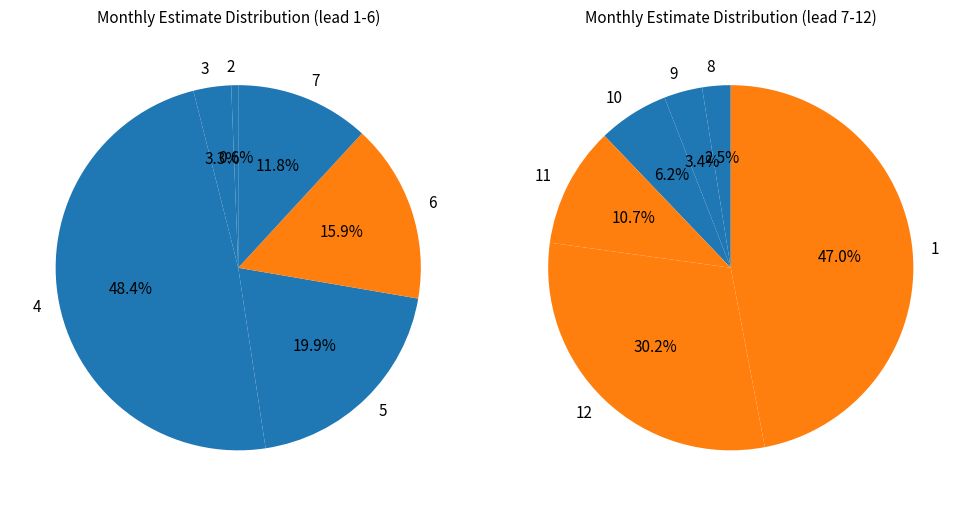

Does any single category account for the majority?

No